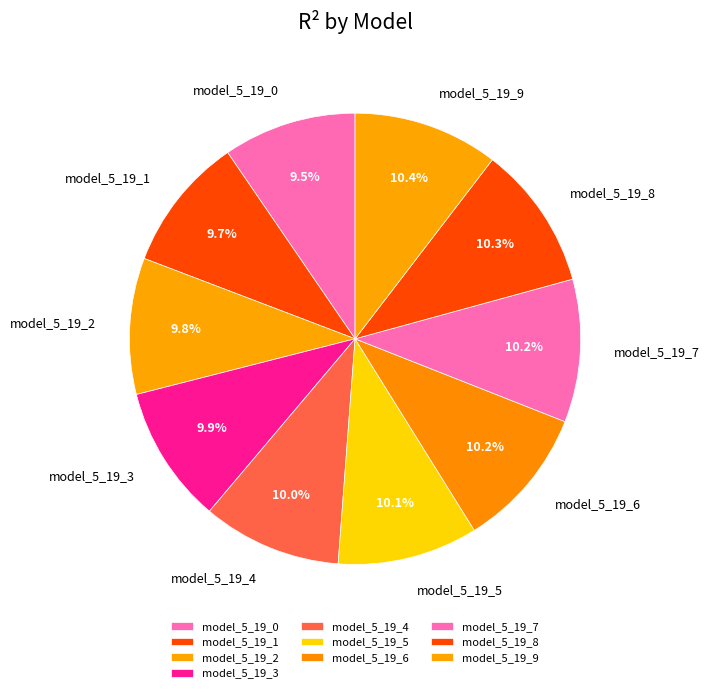

Do model_5_19_7 and model_5_19_9 together represent more than half of the pie?

No